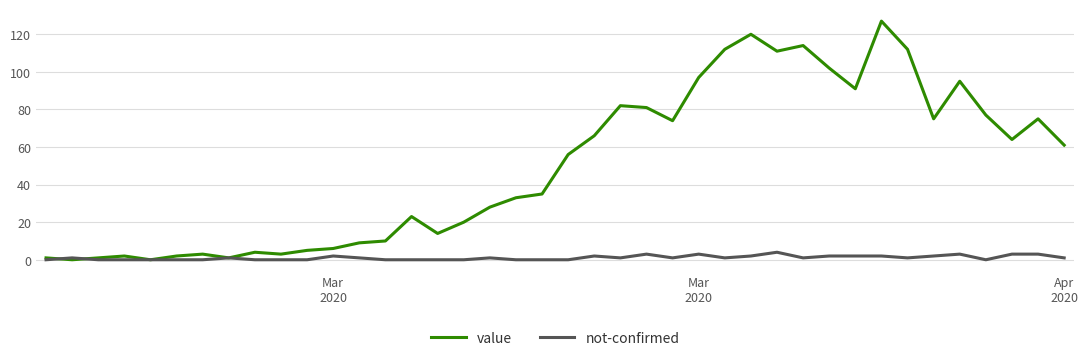

Which series ends up on top after the final intersection of value and not-confirmed?

value